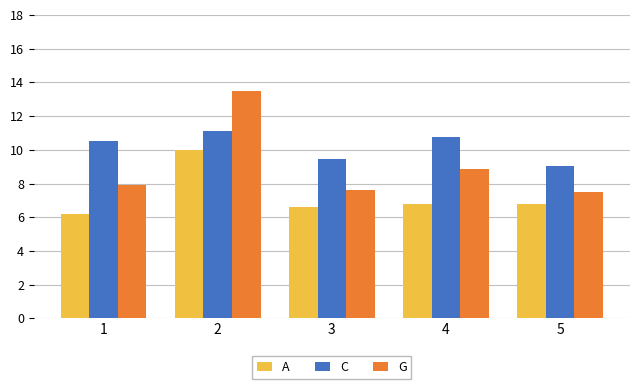

At which category does the chart reach its peak across all series?

2